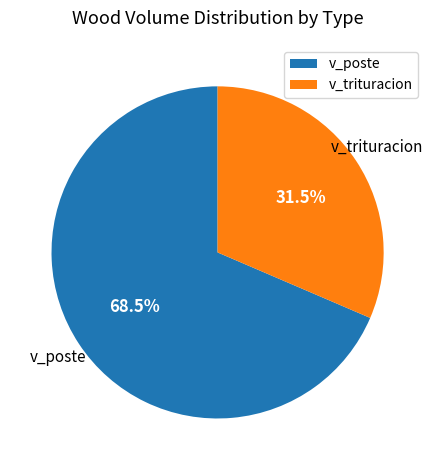

Count the number of slices in the pie.

2